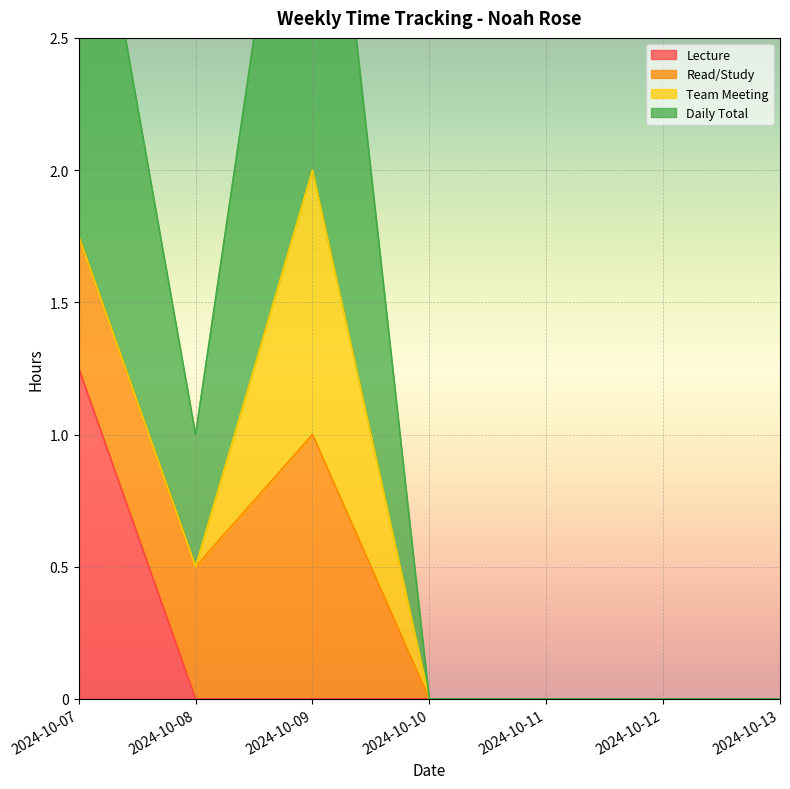

How many data points does each series have?

7